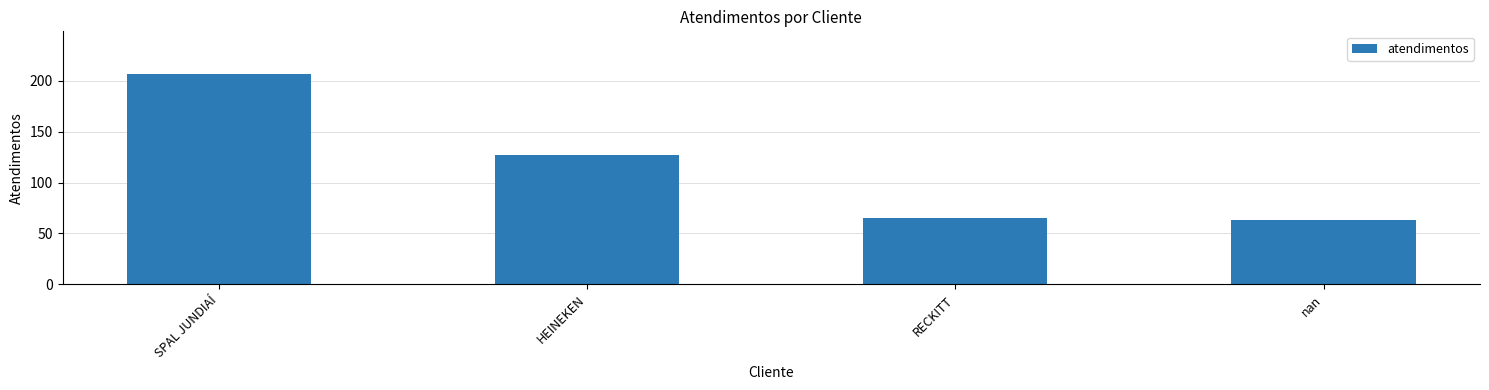

At which label is the value closest to 135?

HEINEKEN